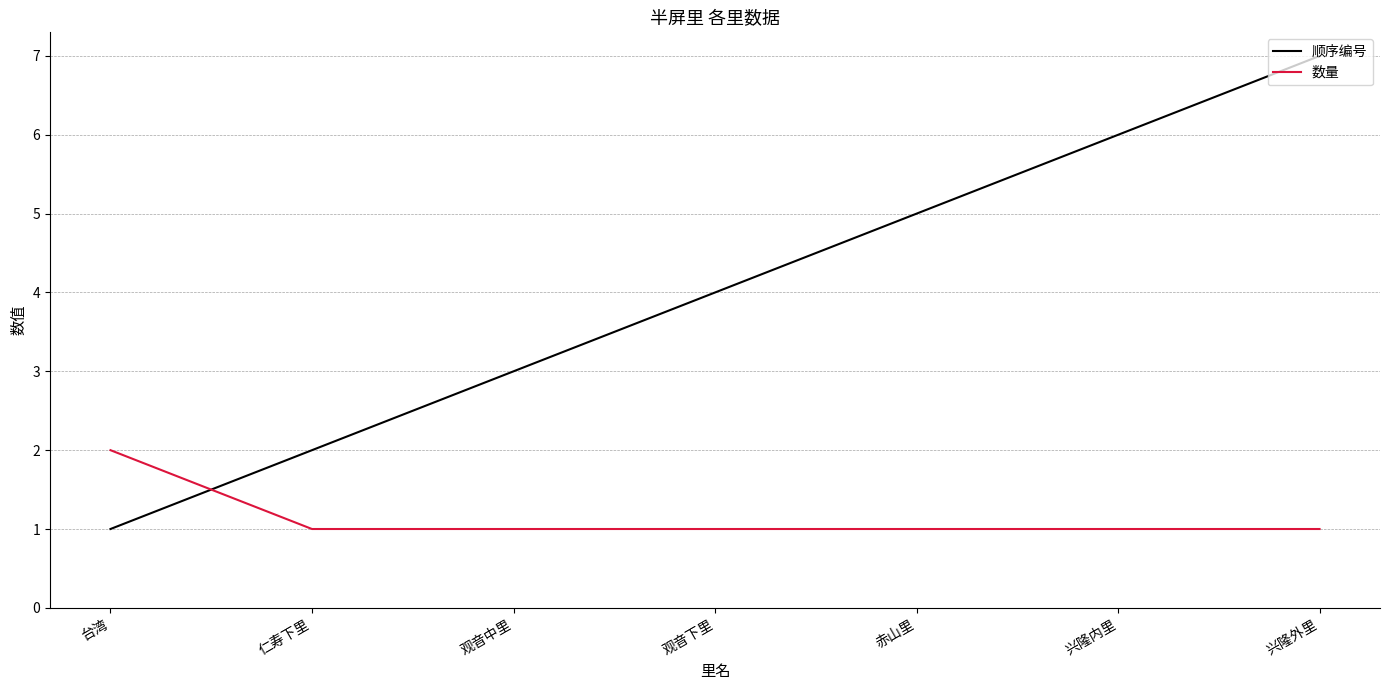

Is it true that 顺序编号 equals 7 at 观音下里?

False